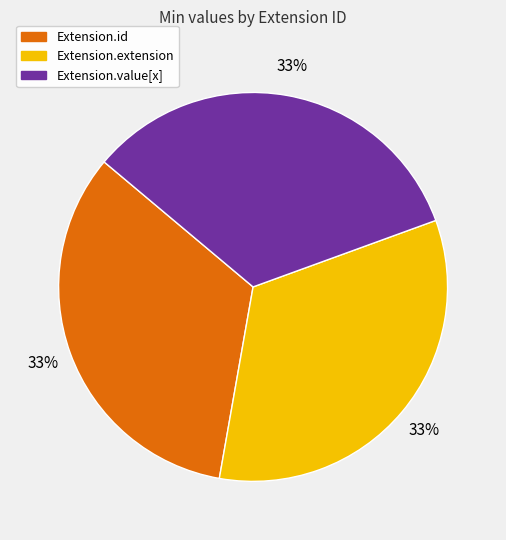

Is Extension.value[x] the majority of the pie?

No